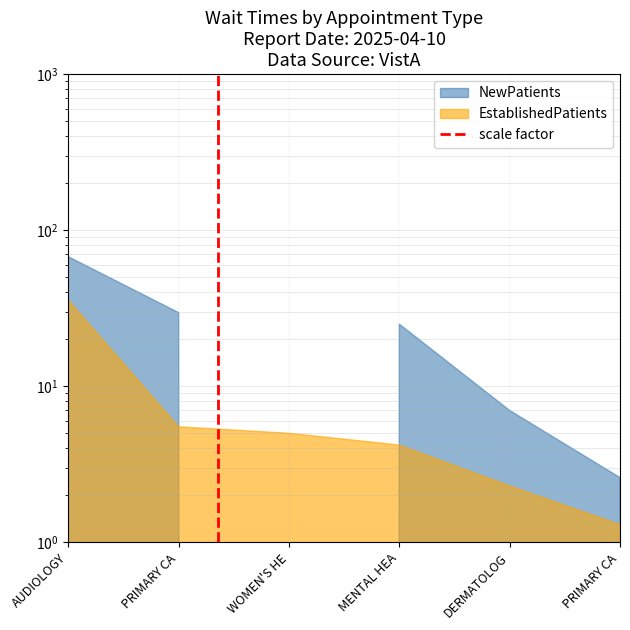

How many lines are shown in the chart?

1